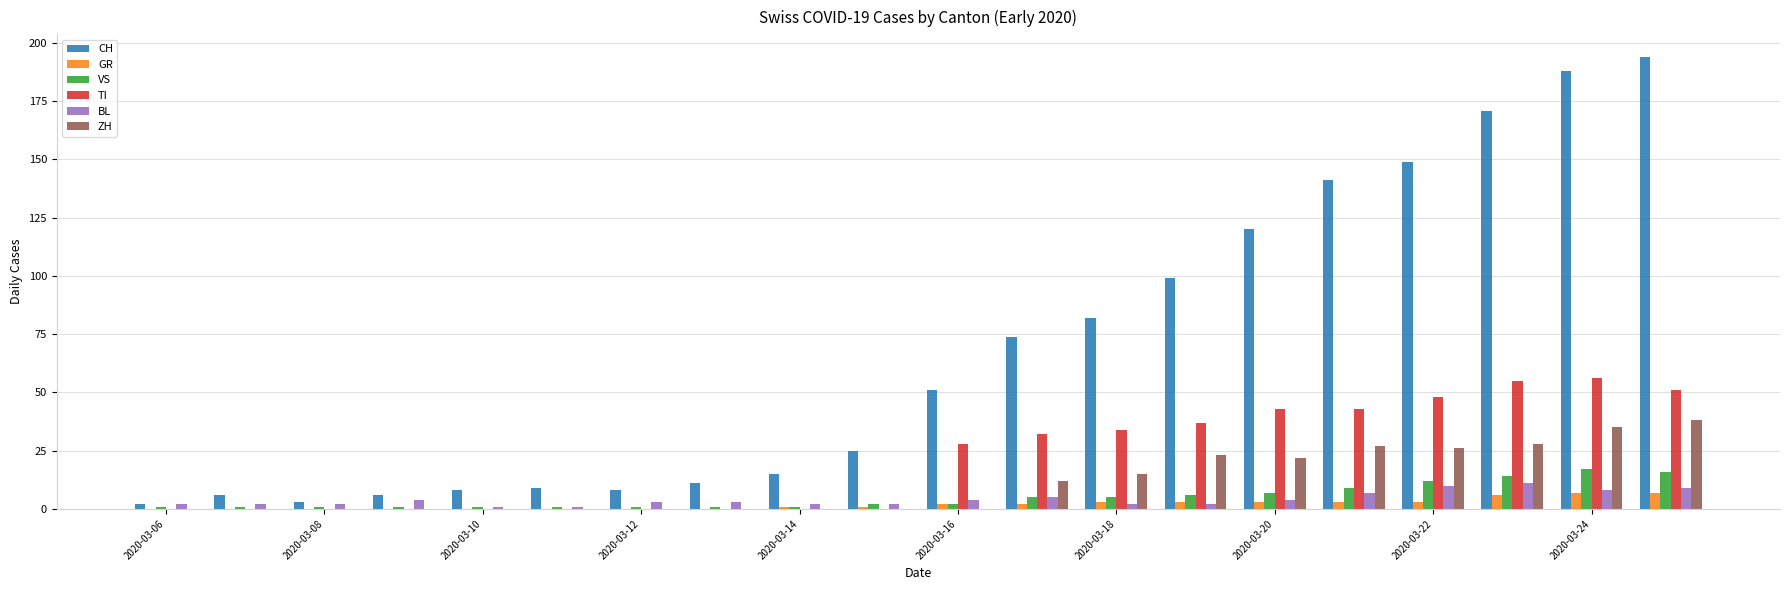

Count the number of categories in the chart.

20